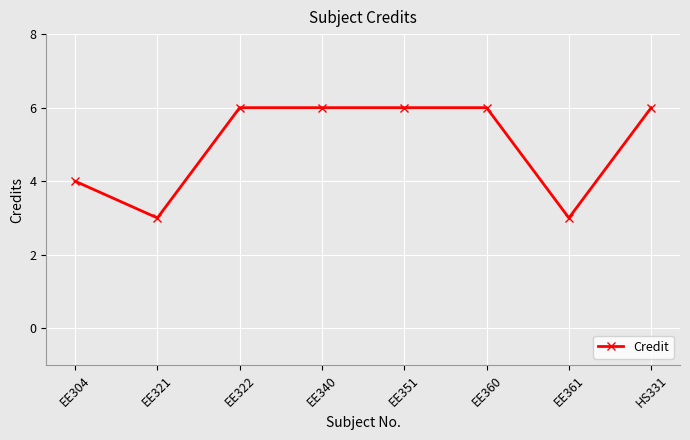

Reading left to right, extract all data points from this chart.

4	3	6	6	6	6	3	6